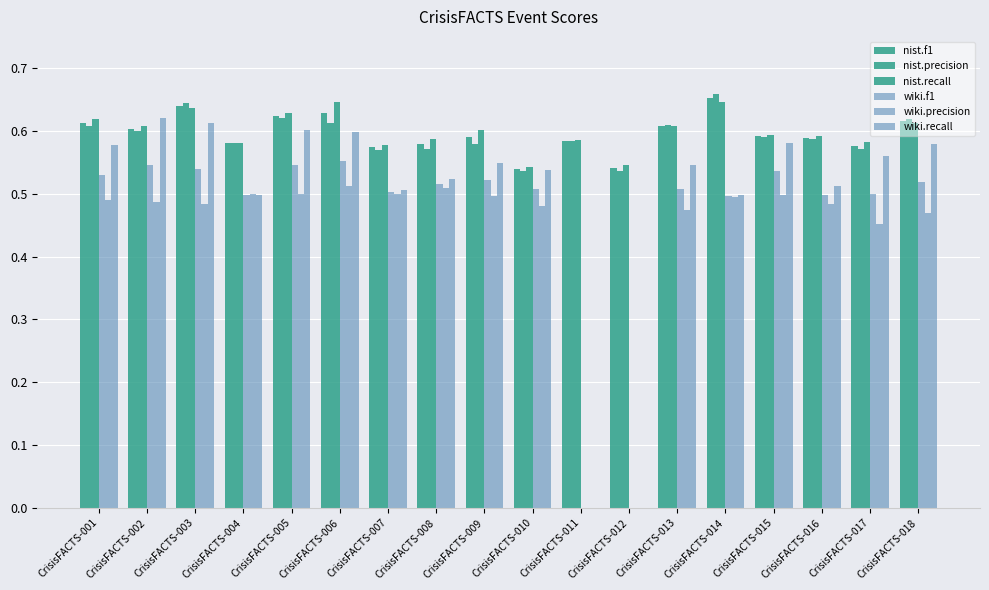

How many distinct data groups are displayed?

6